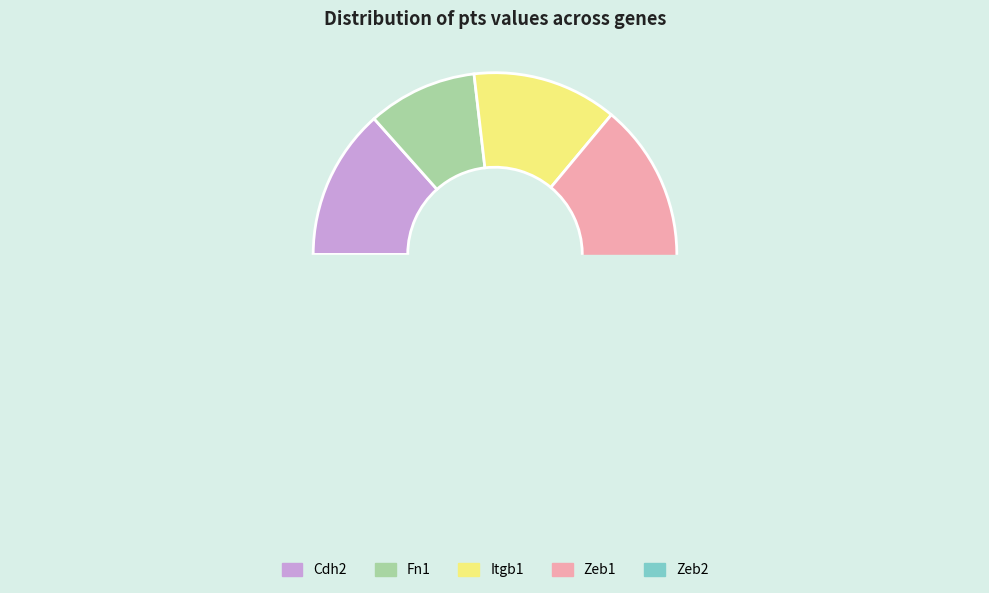

Does any single category account for the majority?

No